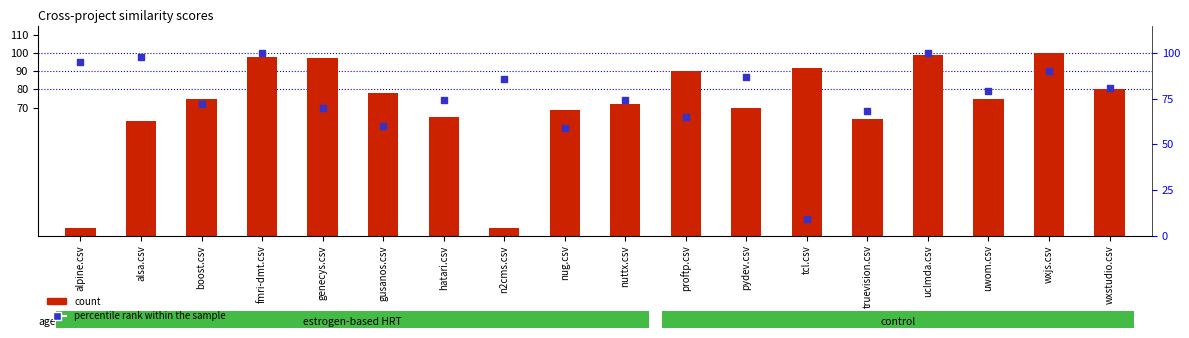

At how many categories does at least one series exceed 56?

18